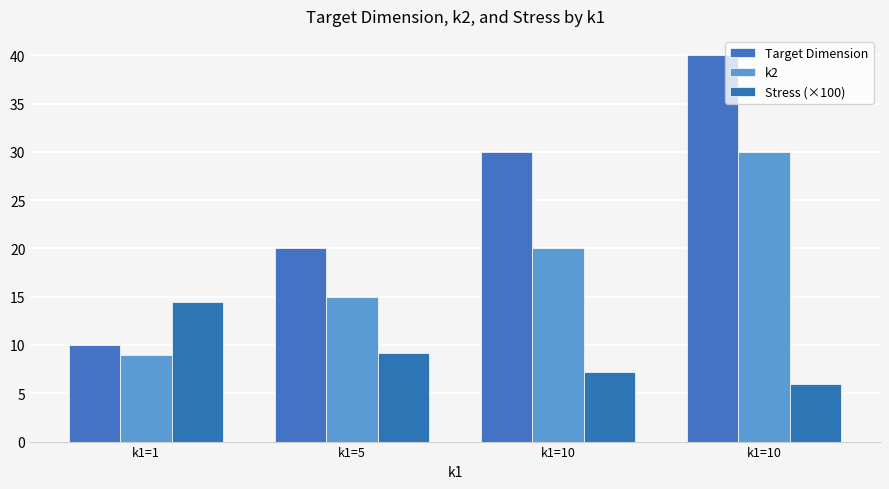

The Target Dimension series shows 34.5 at k1=5. True or false?

False